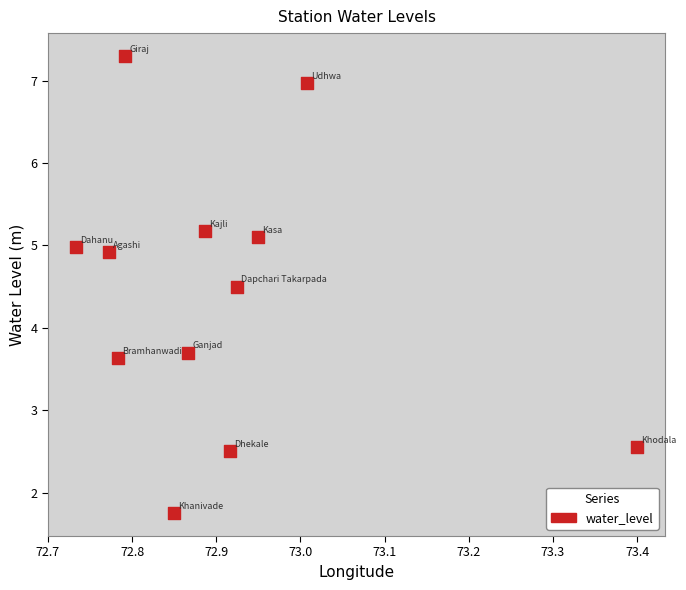

What Y value in the scatter plot is closest to 4?

3.7